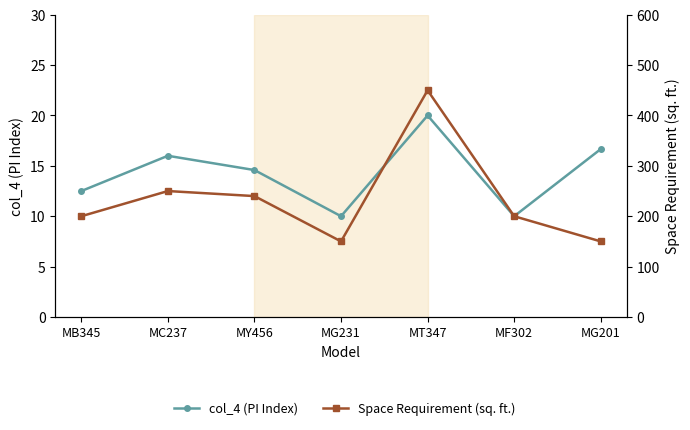

In Space Requirement (sq. ft.), how many points are lower than both neighbors (excluding endpoints)?

1